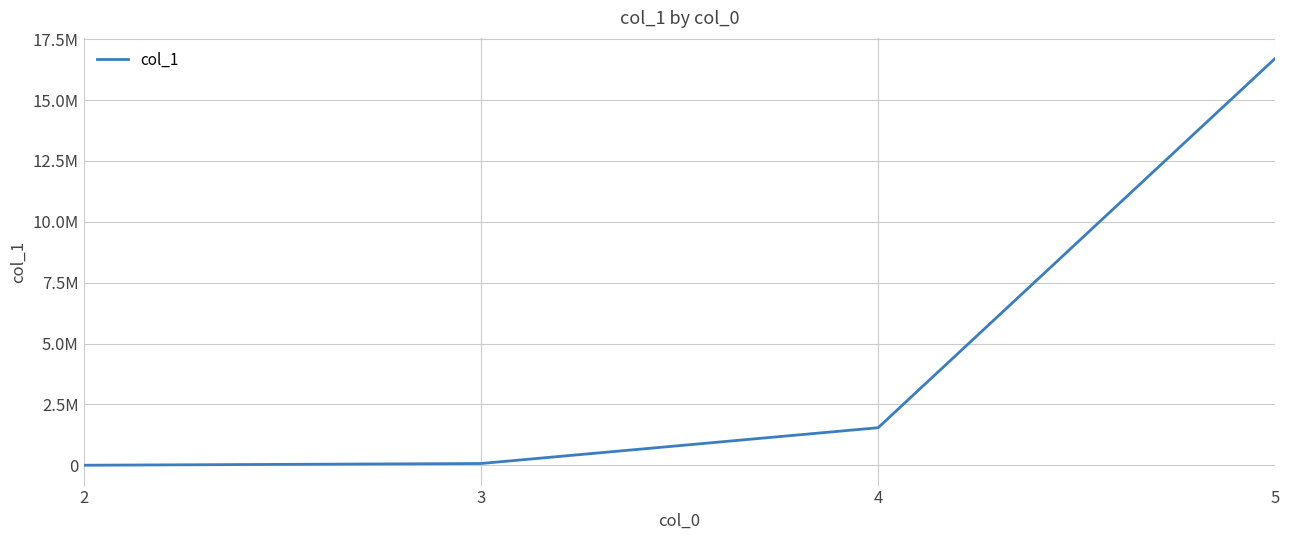

What is the change in value from 3 to 5?

+16643934